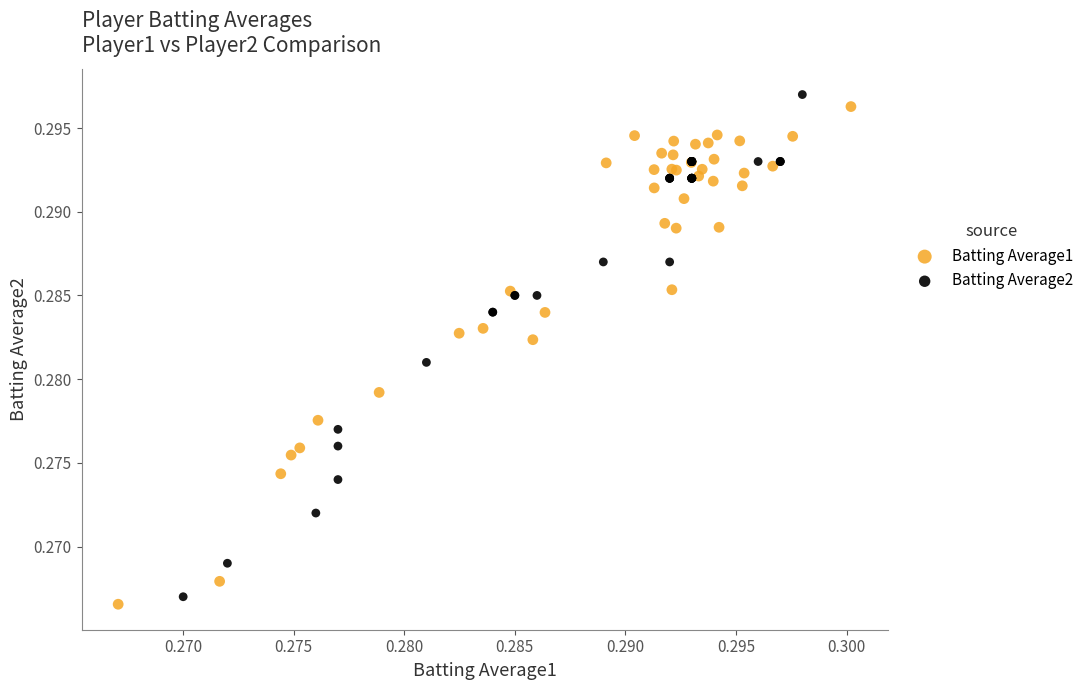

Which series has the widest spread of Y values?

Batting Average2